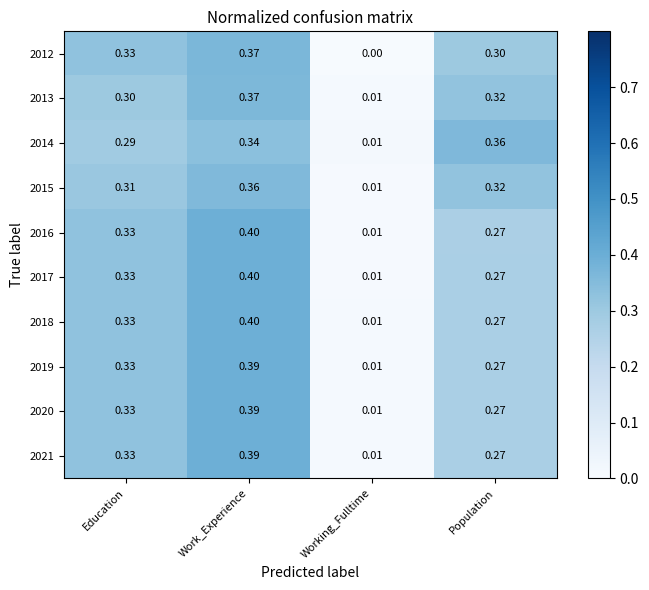

List the labels in order of 2021 value, smallest first.

Working_Fulltime, Population, Education, Work_Experience